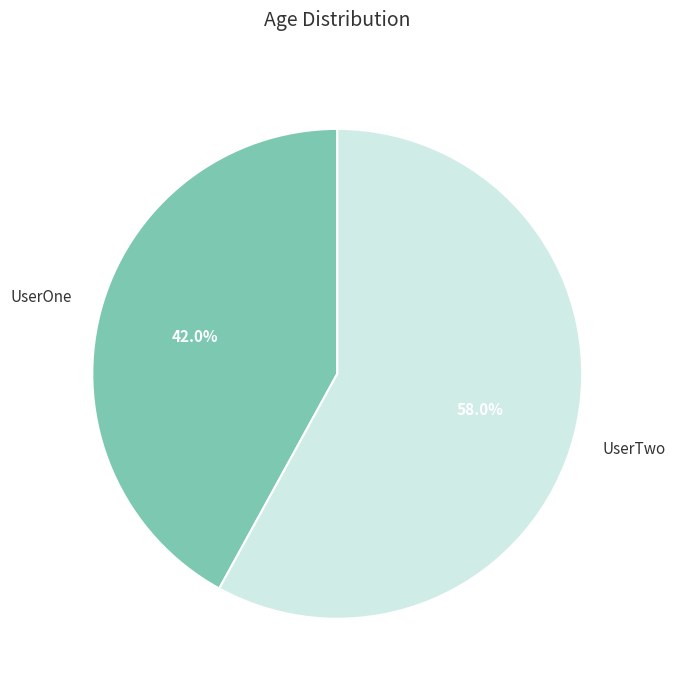

Is it true that UserTwo is 58% of the pie?

True